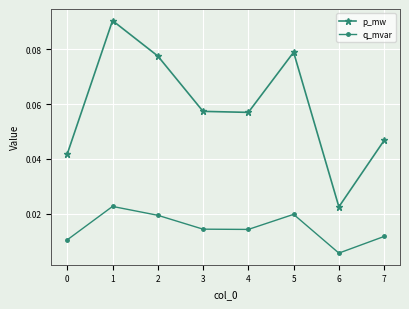

True or false: q_mvar and p_mw cross at least once.

False